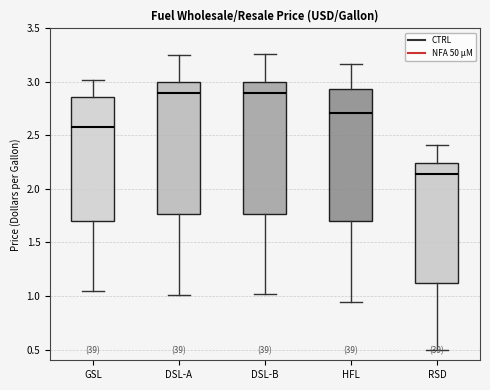

Which box has the lowest median line?

RSD